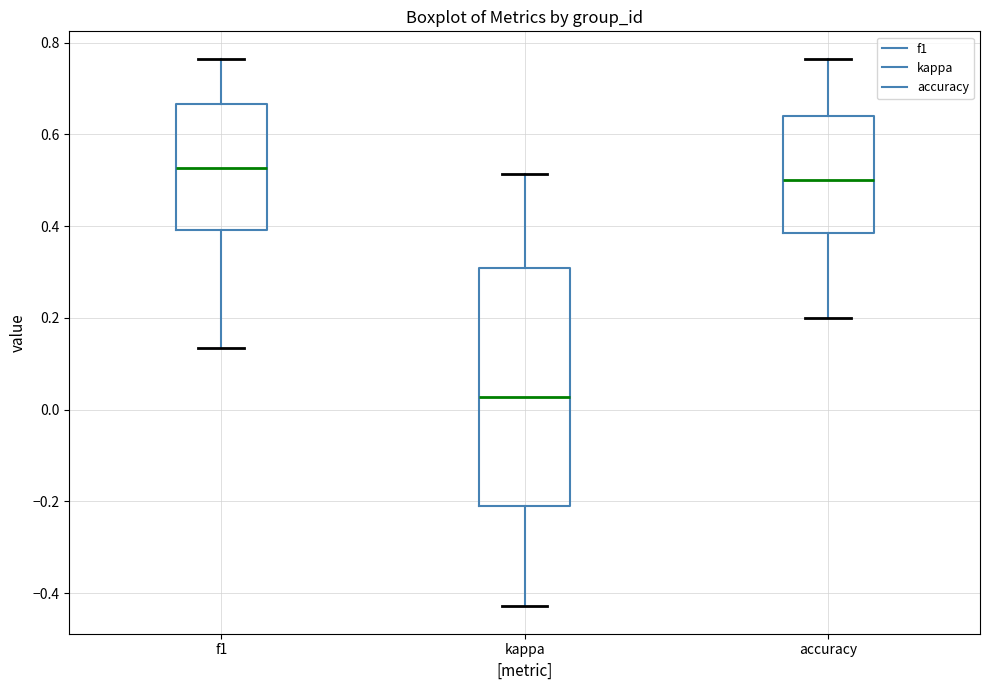

Which box has the highest median line?

f1